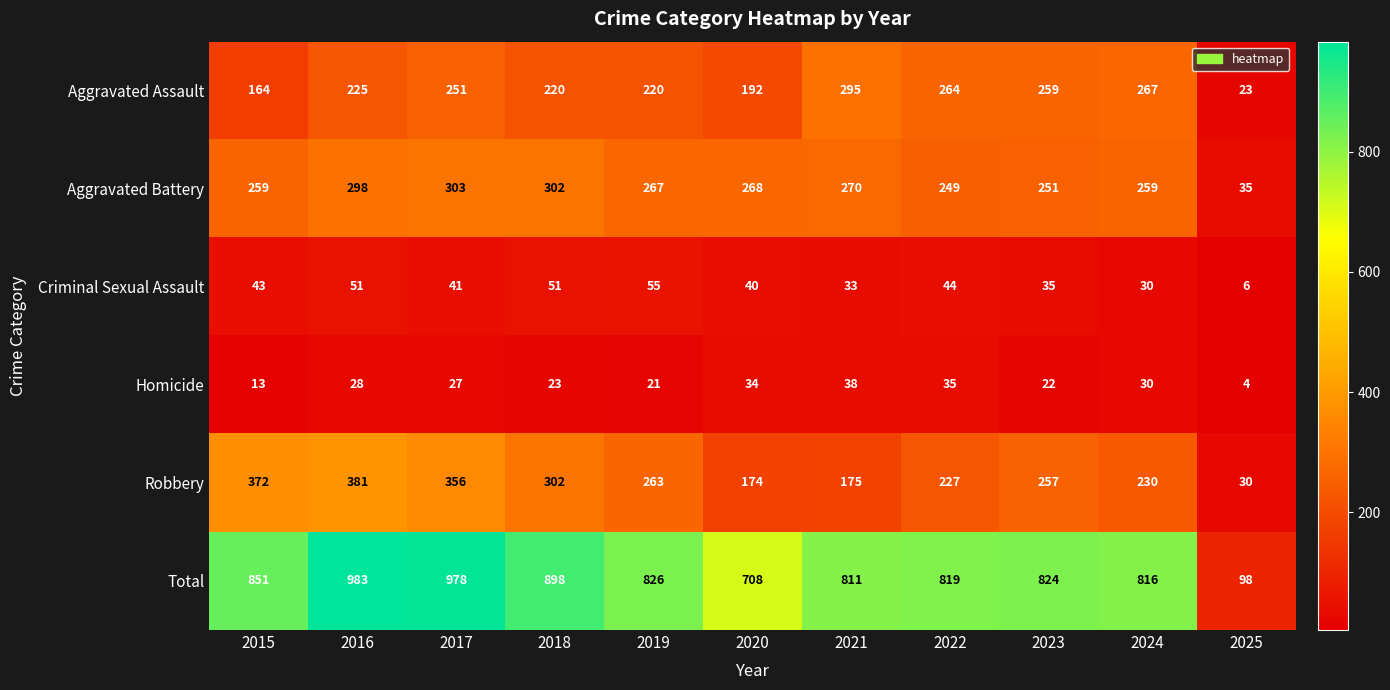

Which category has the highest value across all series?

2016